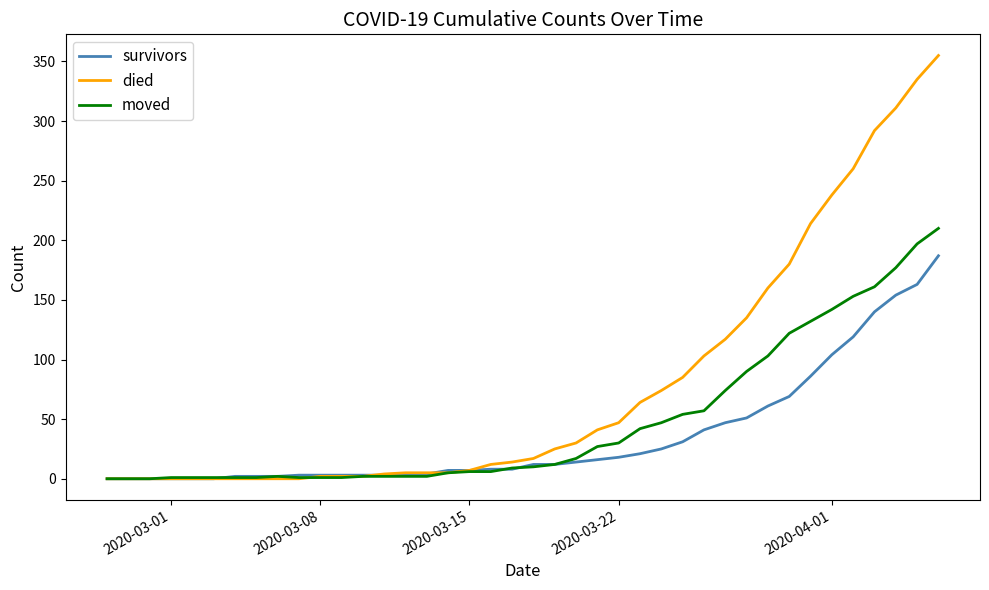

Which series ends up on top after the final intersection of died and moved?

died